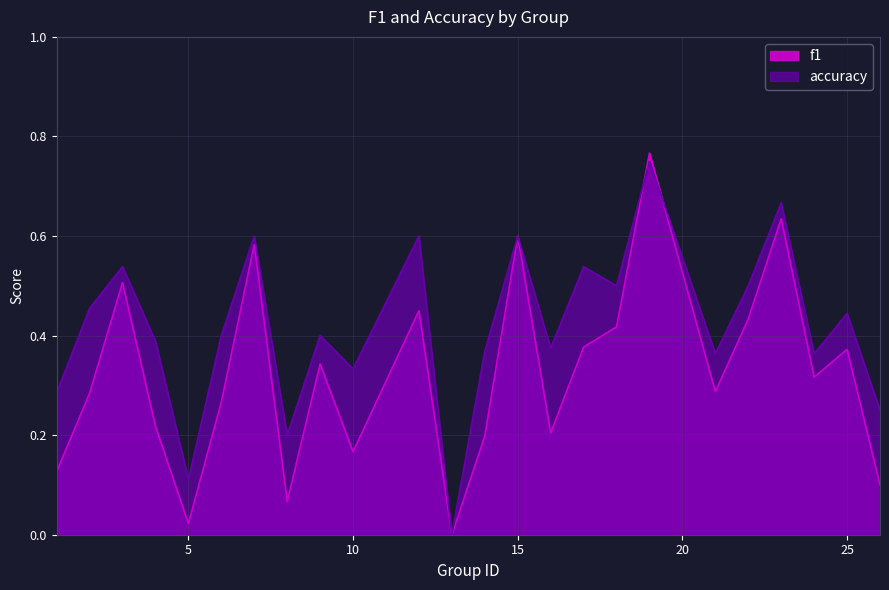

Reading right to left, list all the values displayed in this chart.

f1: 26=0.1	25=0.4	24=0.3	23=0.6	22=0.4	21=0.3	19=0.8	18=0.4	17=0.4	16=0.2	15=0.6	14=0.2	13=0.0	12=0.5	10=0.2	9=0.3	8=0.1	7=0.6	6=0.3	5=0.0	4=0.2	3=0.5	2=0.3	1=0.1
accuracy: 26=0.2	25=0.4	24=0.4	23=0.7	22=0.5	21=0.4	19=0.8	18=0.5	17=0.5	16=0.4	15=0.6	14=0.4	13=0.0	12=0.6	10=0.3	9=0.4	8=0.2	7=0.6	6=0.4	5=0.1	4=0.4	3=0.5	2=0.5	1=0.3